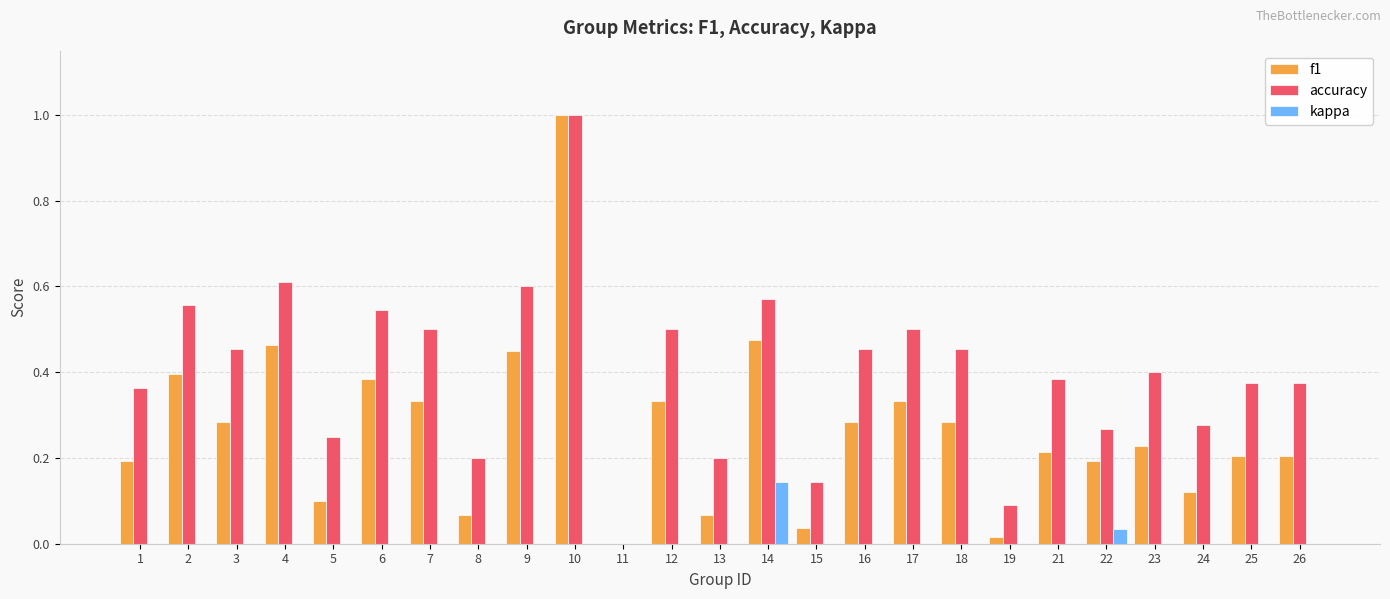

Between 9 and 17, which series saw the biggest shift?

f1